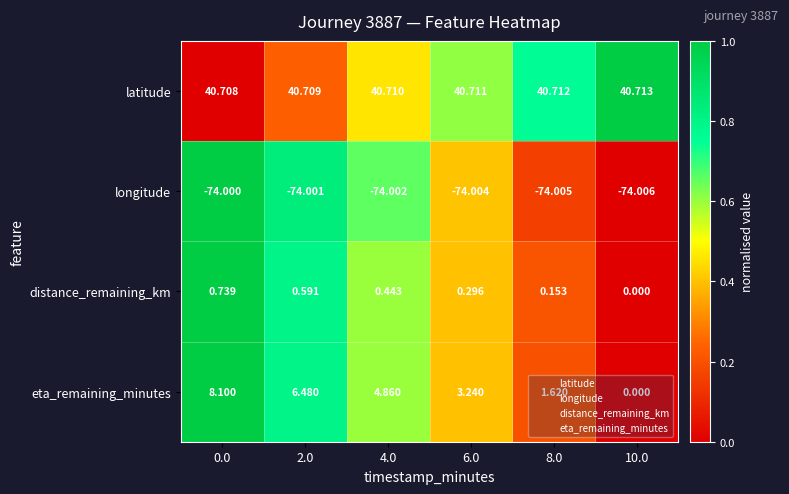

Which series has the widest spread of values?

eta_remaining_minutes